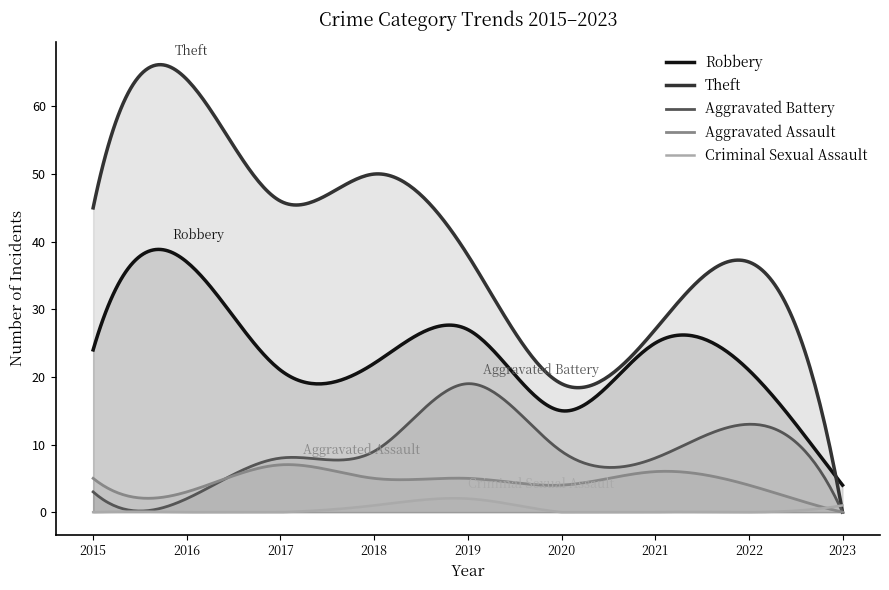

Does the chart display data point markers on the line(s)?

No